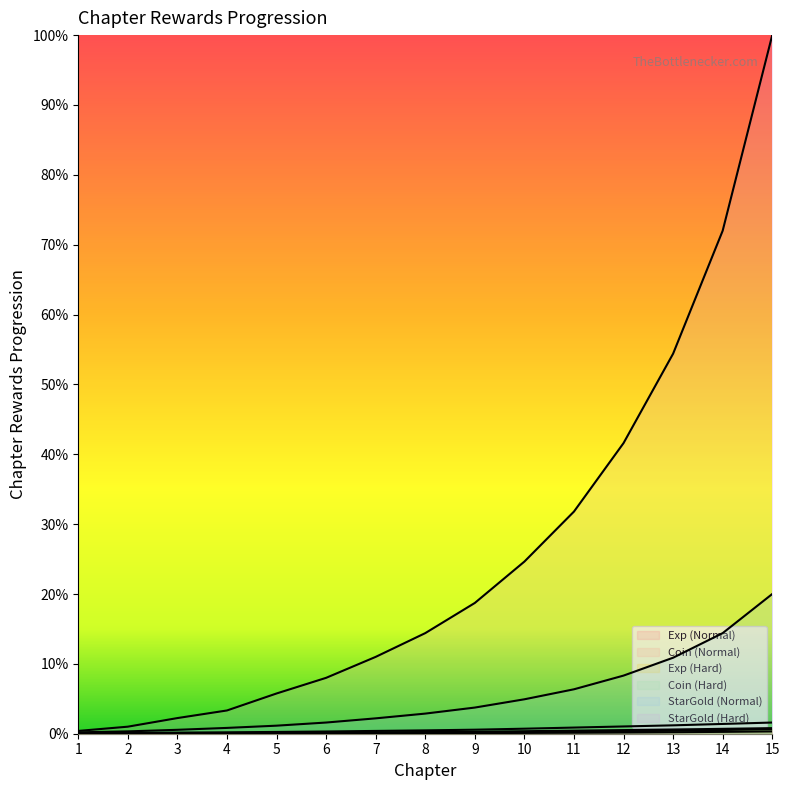

What is the value of the StarGold (Normal) point at the 13th from the left?

0.1